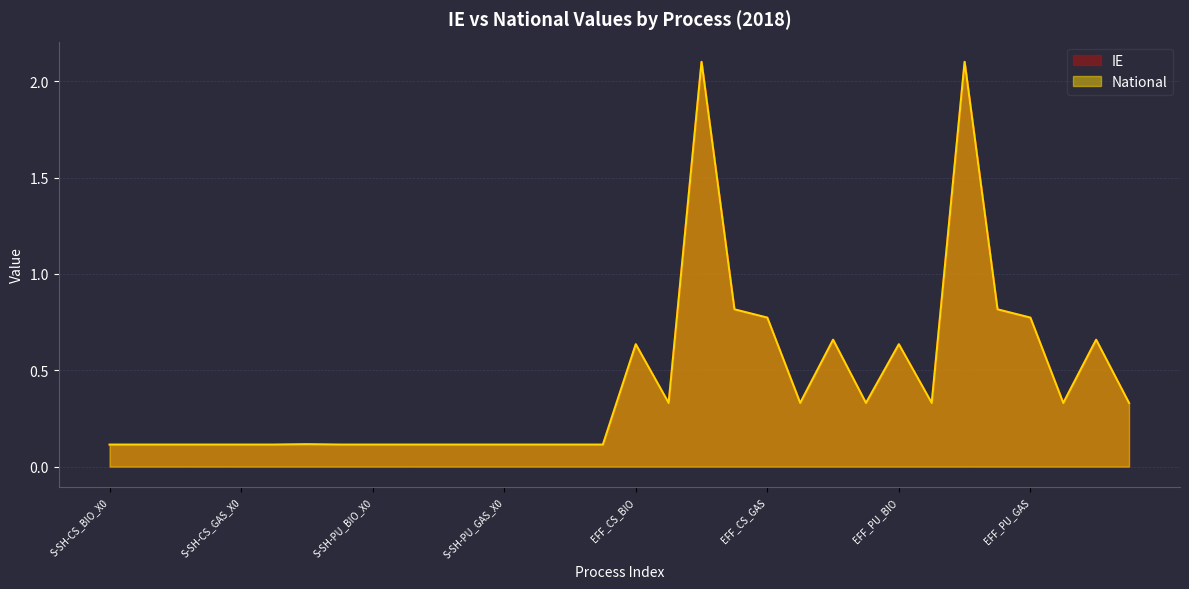

How many interior local valleys does the National series have?

5